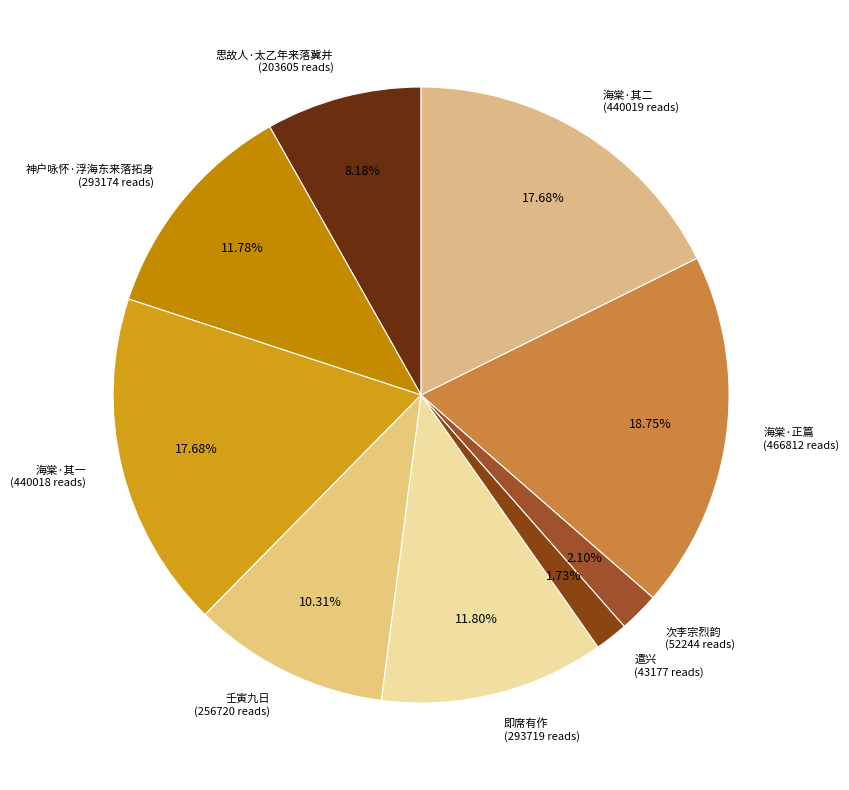

Which slice is the largest?

海棠·正篇 (466812 reads)